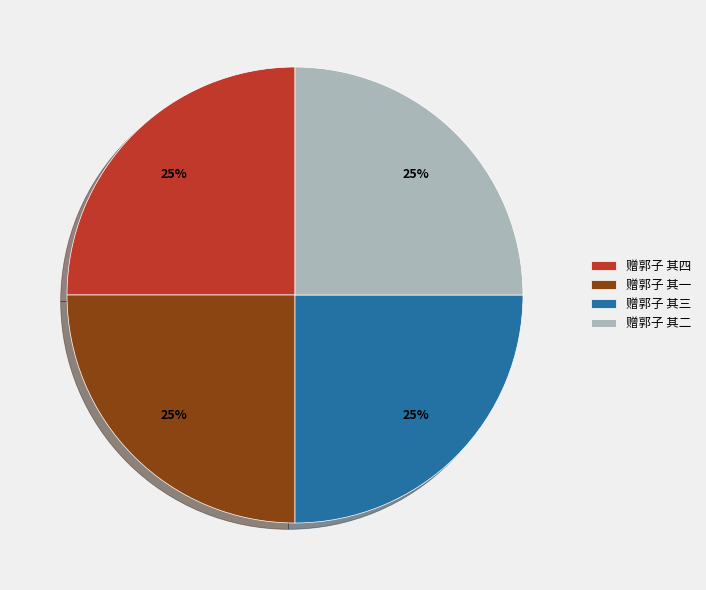

To the nearest percent, what portion does 赠郭子 其三 represent?

25%